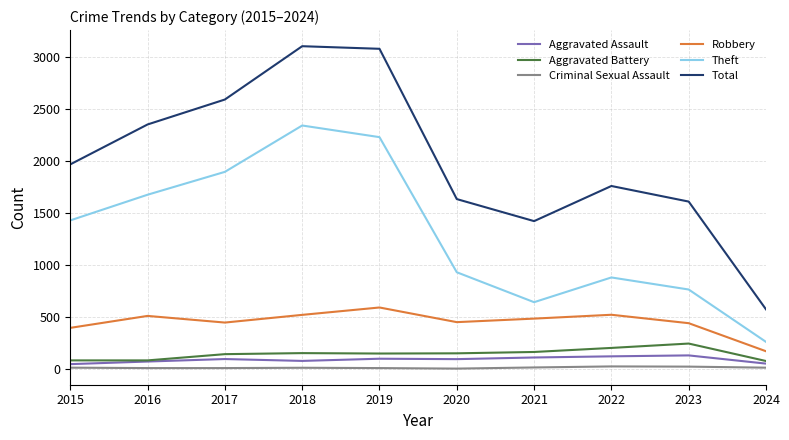

In Robbery, how many points are higher than both neighbors (excluding endpoints)?

3